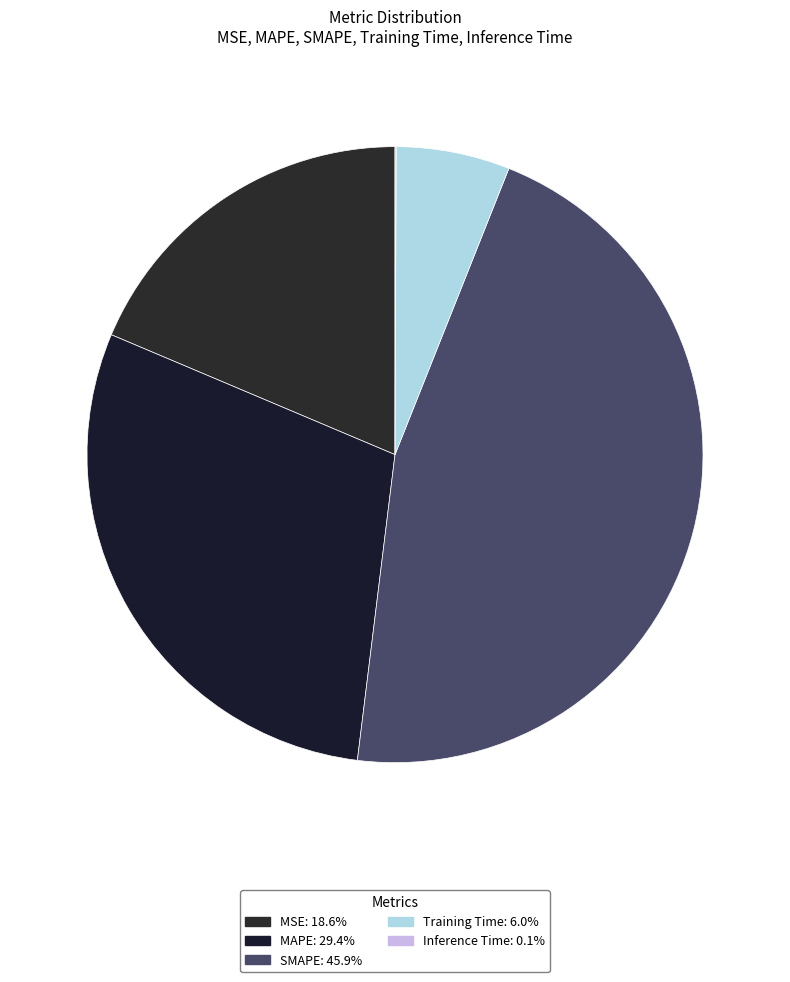

Combined, what portion of the pie is Training Time and MAPE?

35.4%